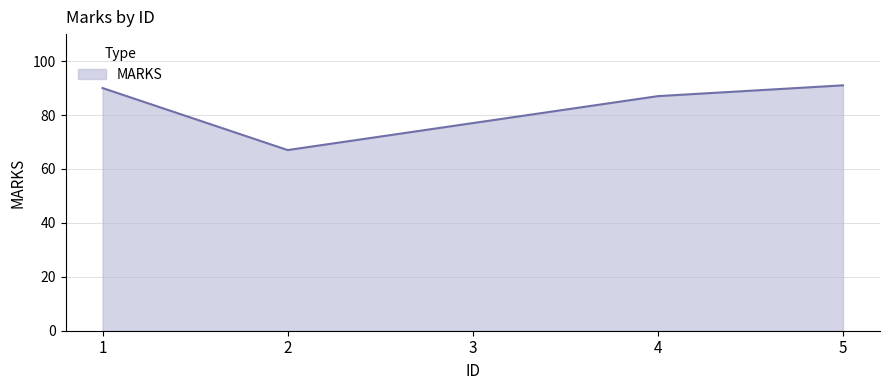

How many values are below 87?

2